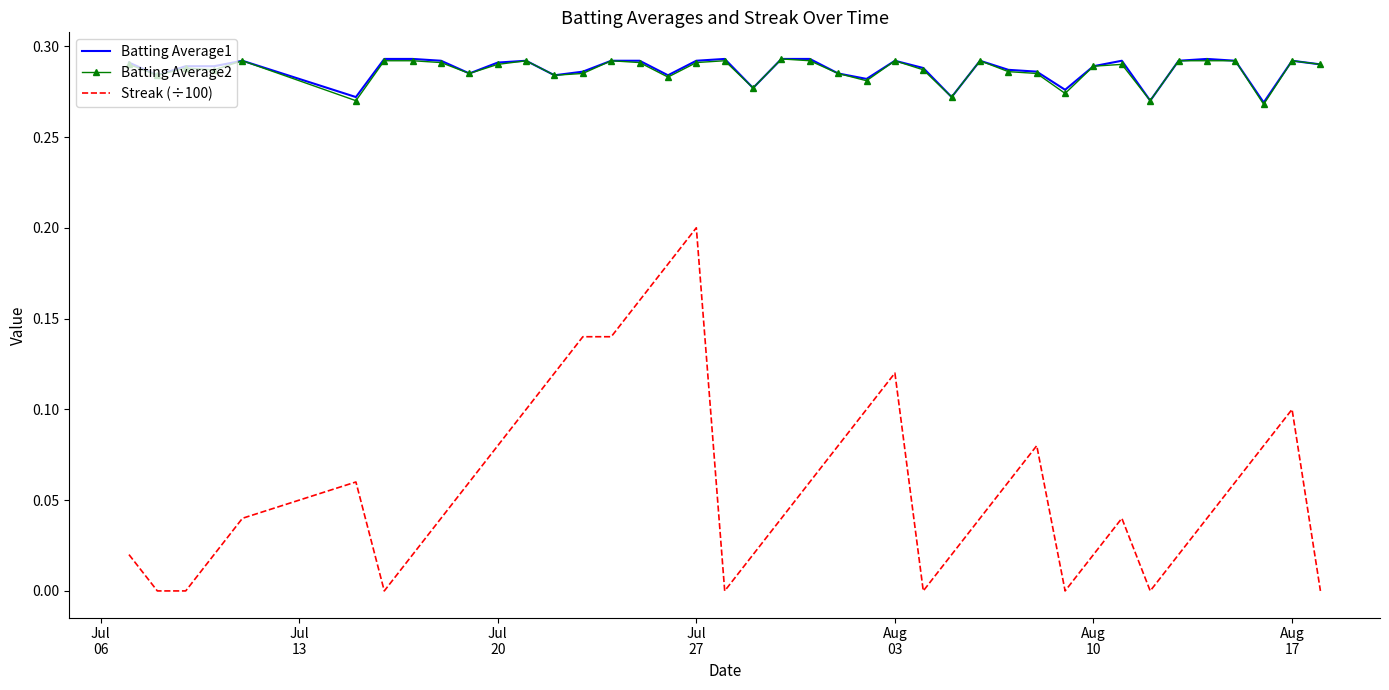

Which series has the widest spread of values?

Streak (÷100)